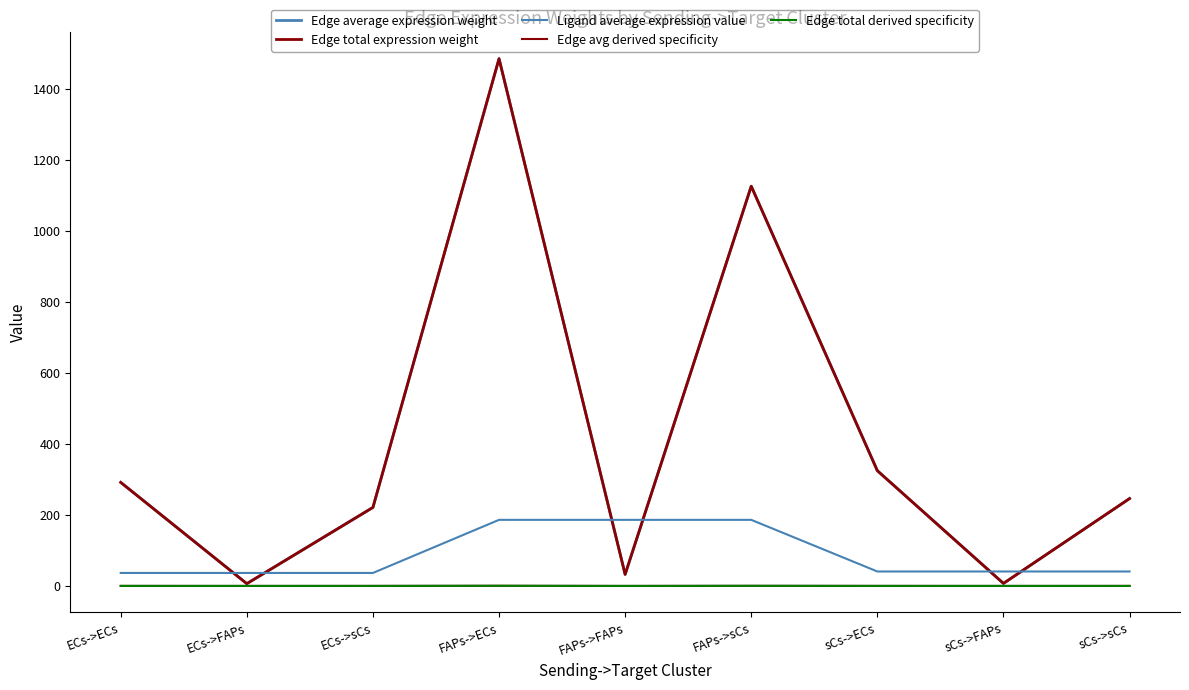

True or false: Edge total derived specificity and Edge avg derived specificity cross at least once.

False